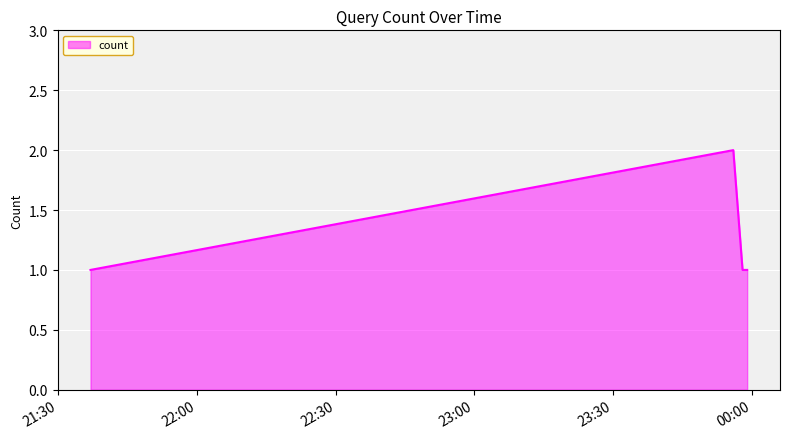

True or false: the data has more than 1 interior local peaks.

False